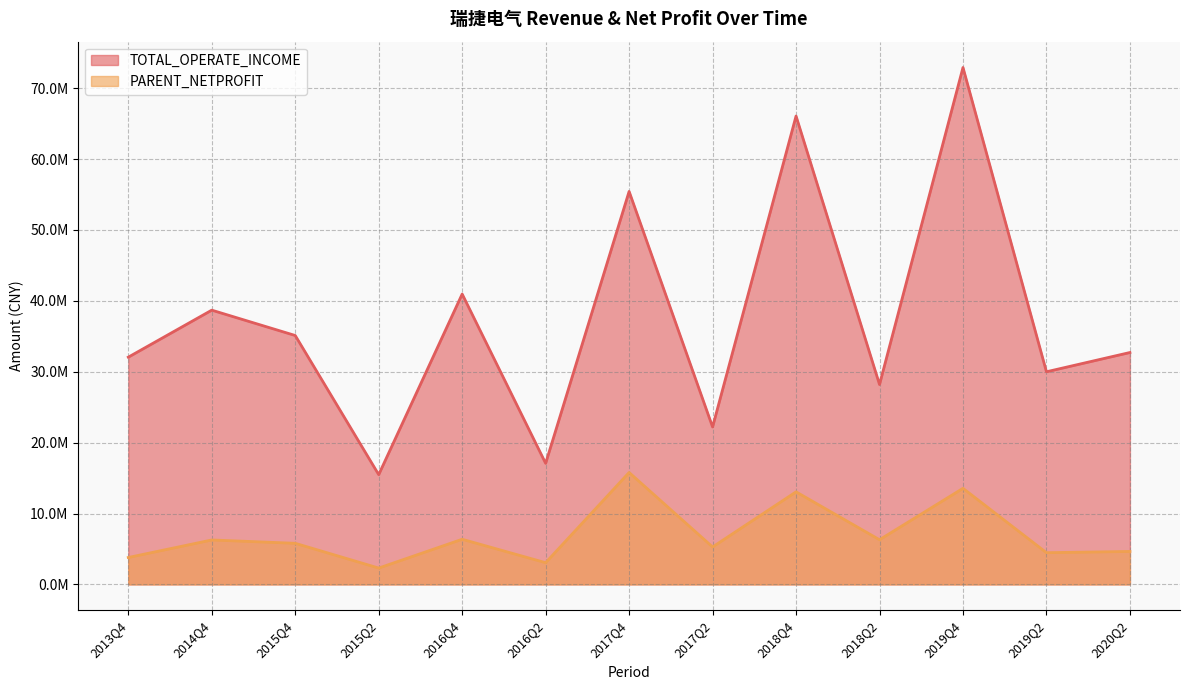

How many data points in TOTAL_OPERATE_INCOME are less than 32712148?

6